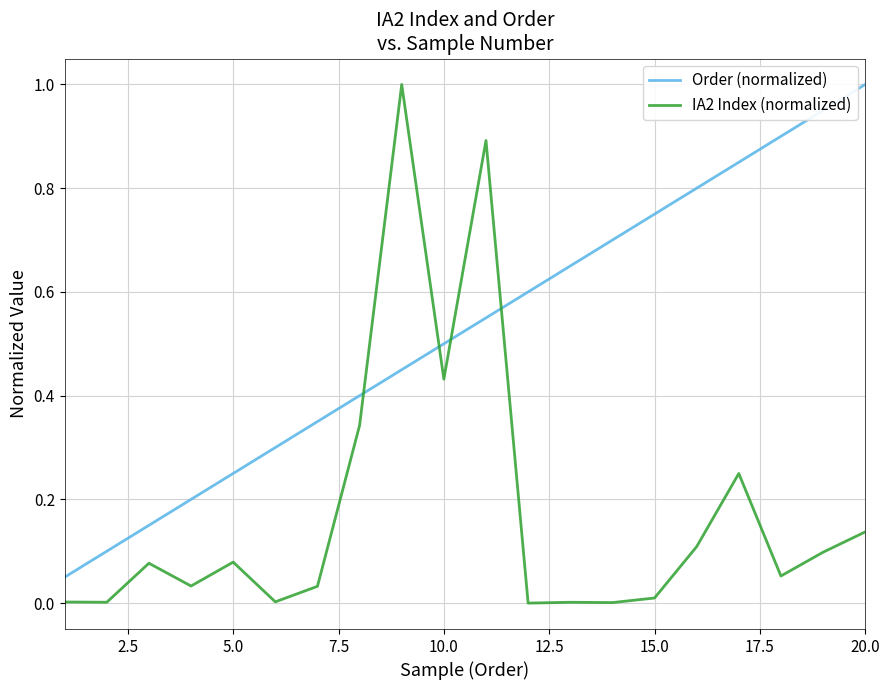

What is the maximum value shown in the chart?

1.0